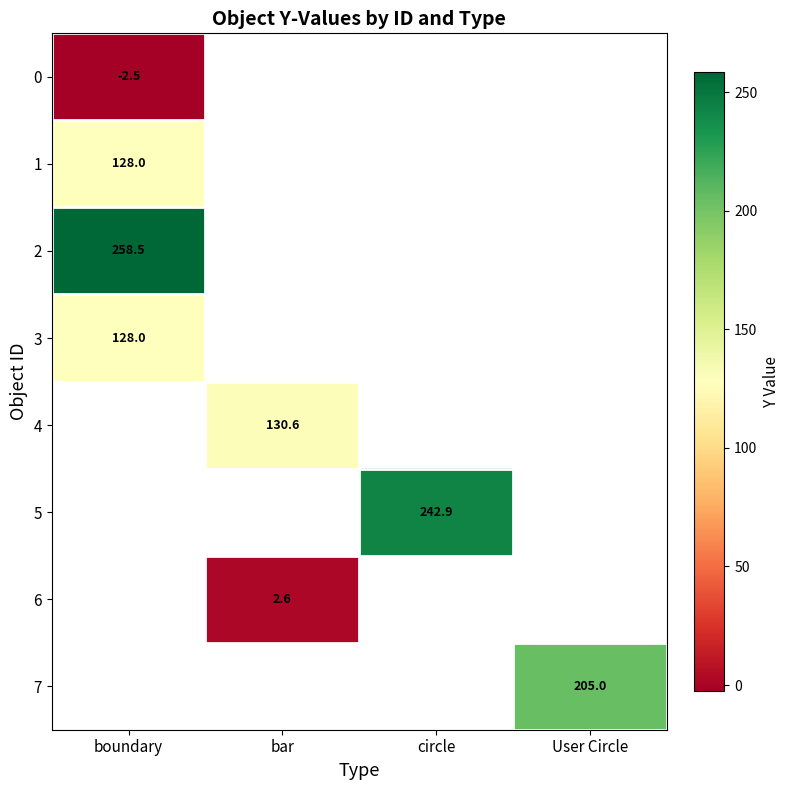

The 5 series shows 242.9 at circle. True or false?

True